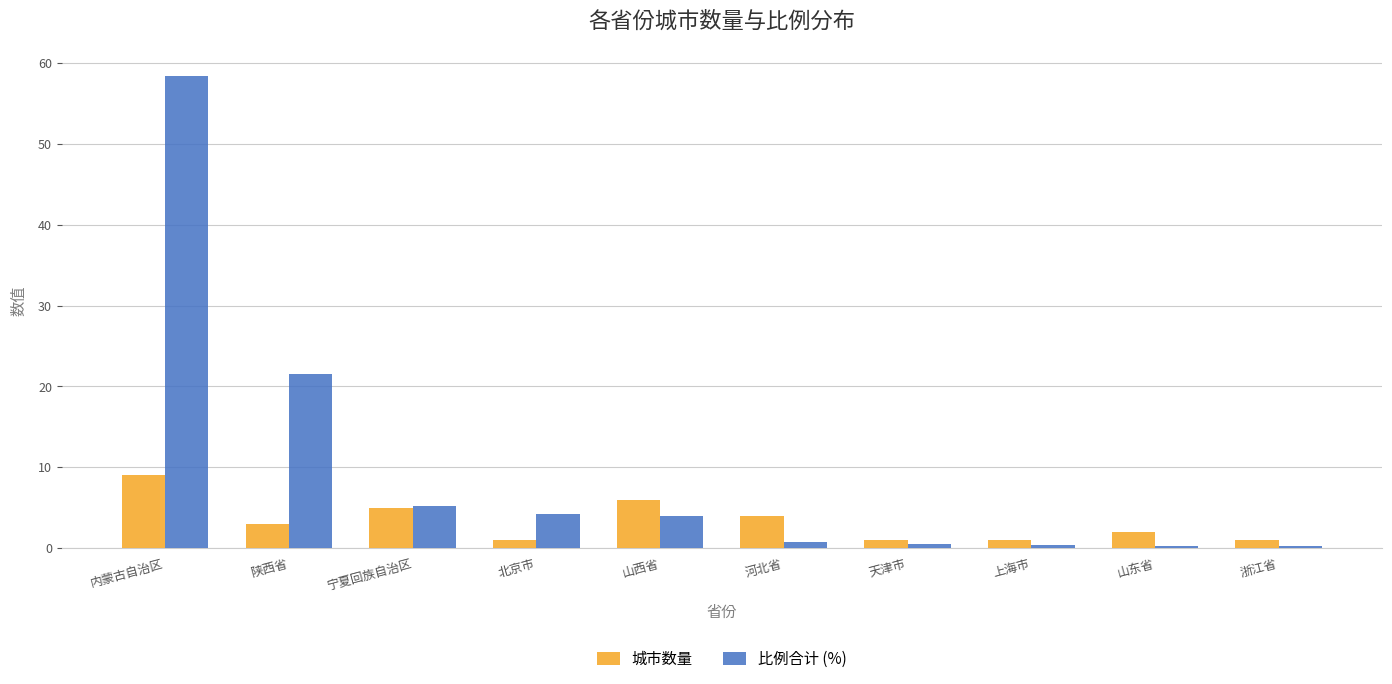

Which series has the widest spread of values?

比例合计 (%)